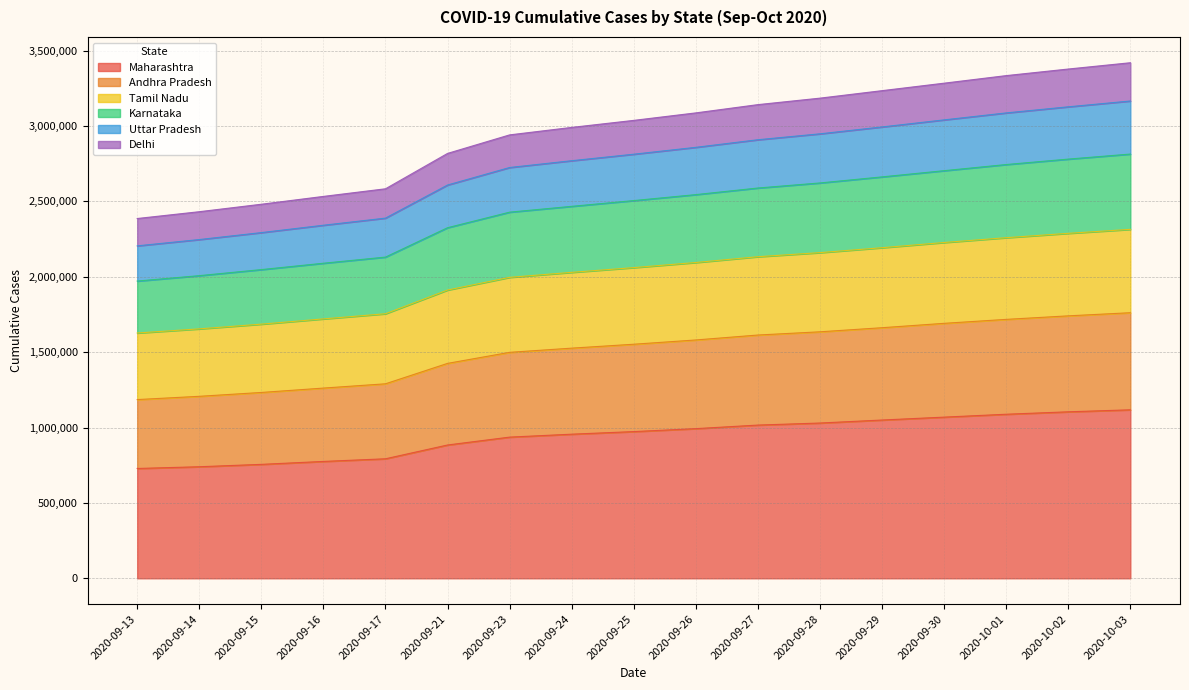

Rank the categories by Tamil Nadu value from highest to lowest.

2020-10-03, 2020-10-02, 2020-10-01, 2020-09-30, 2020-09-29, 2020-09-28, 2020-09-27, 2020-09-26, 2020-09-25, 2020-09-24, 2020-09-23, 2020-09-21, 2020-09-17, 2020-09-16, 2020-09-15, 2020-09-14, 2020-09-13